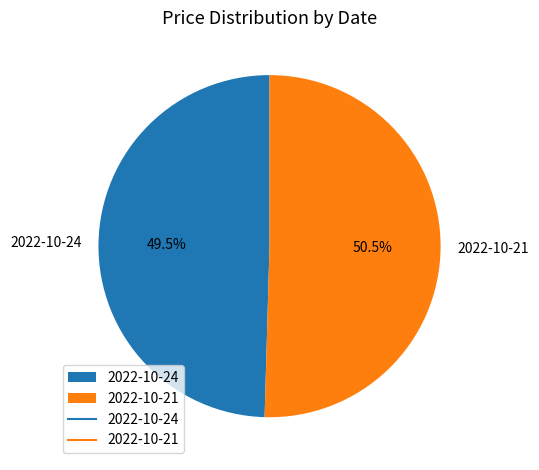

Rank the categories by value from lowest to highest.

2022-10-24, 2022-10-21